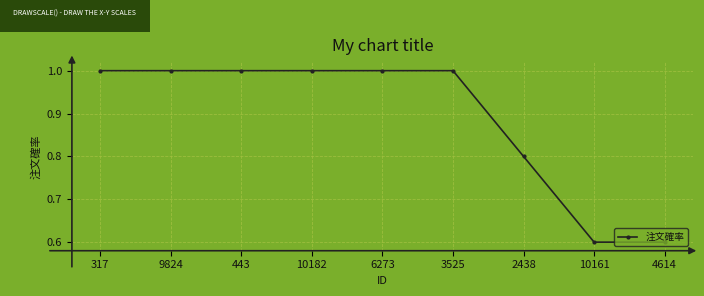

What is the smallest value displayed?

0.6